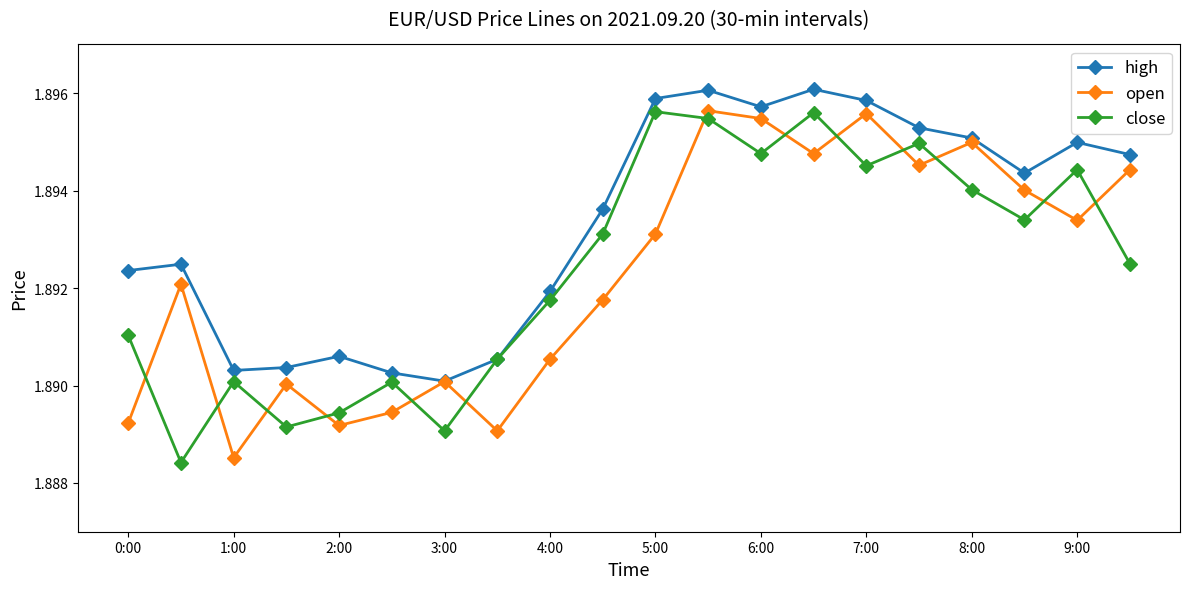

How many intersections are there between open and close?

13